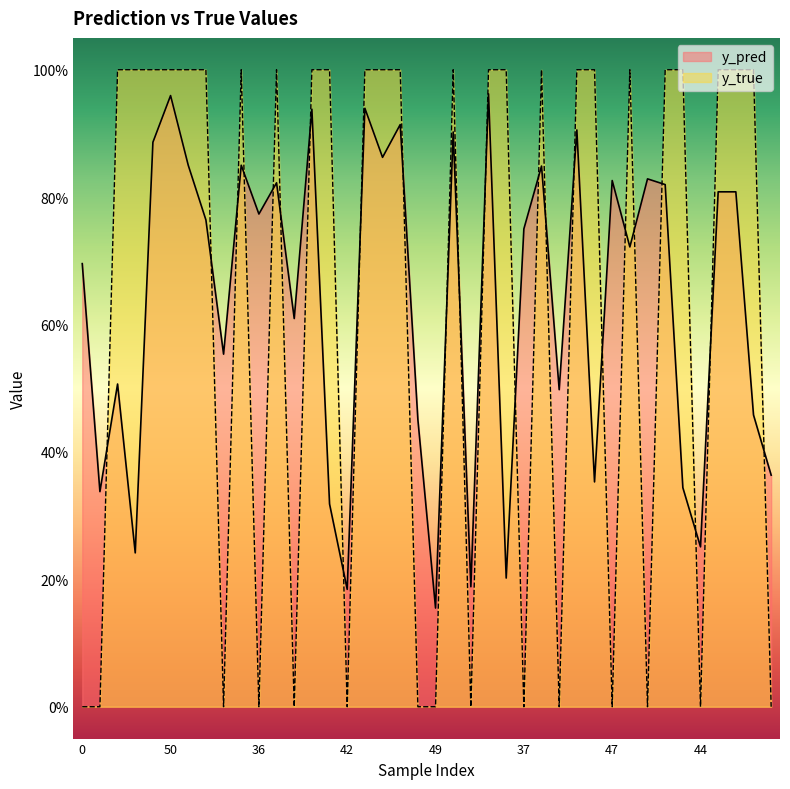

How many interior local peaks does the y_true series have?

5